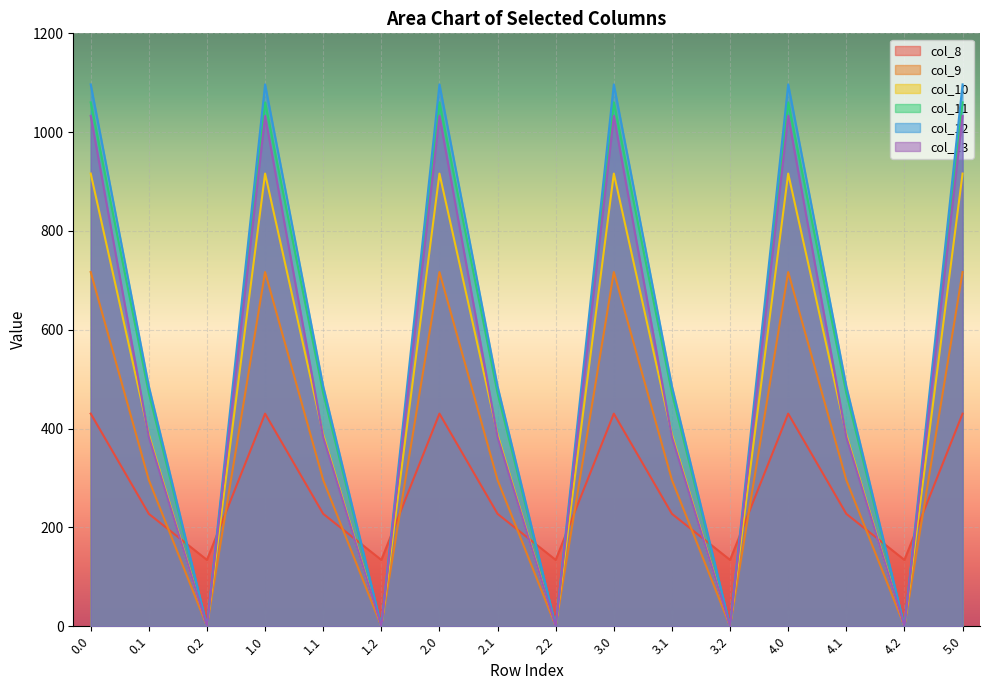

True or false: col_11 and col_9 intersect in this chart.

False